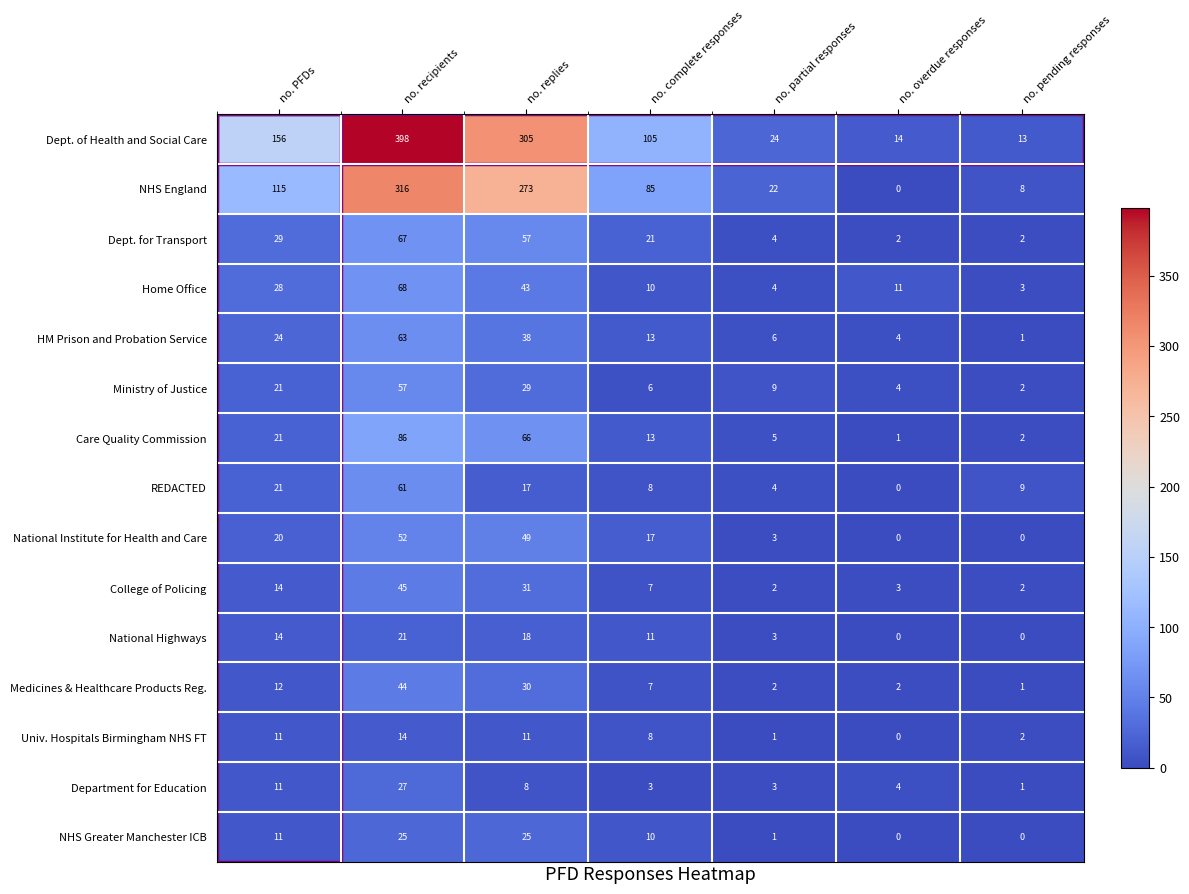

Read the Dept. of Health and Social Care value at no. complete responses.

105